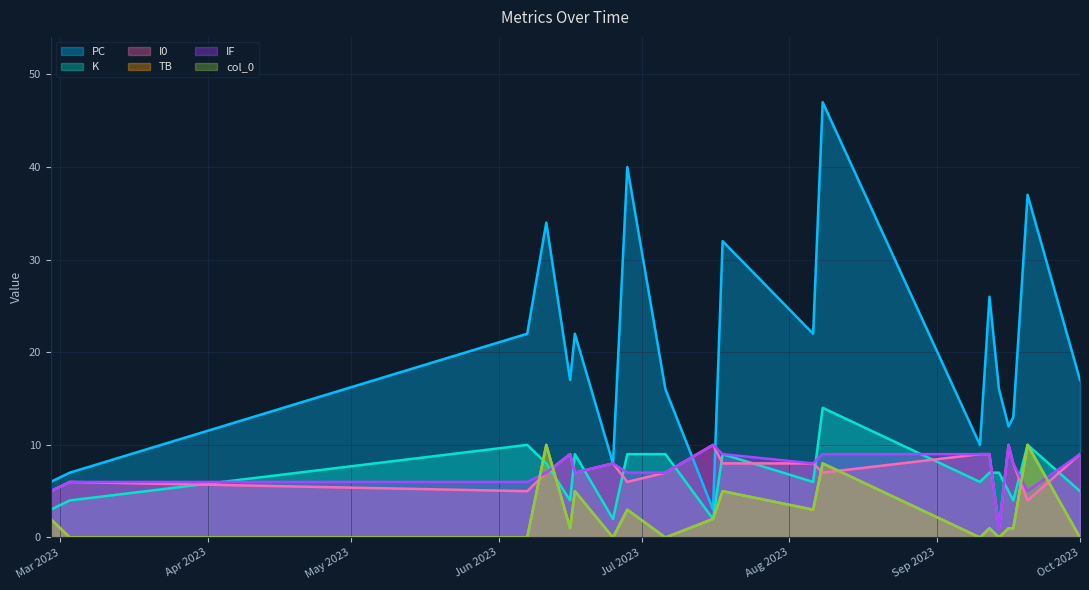

How many categories are shown in the chart?

20